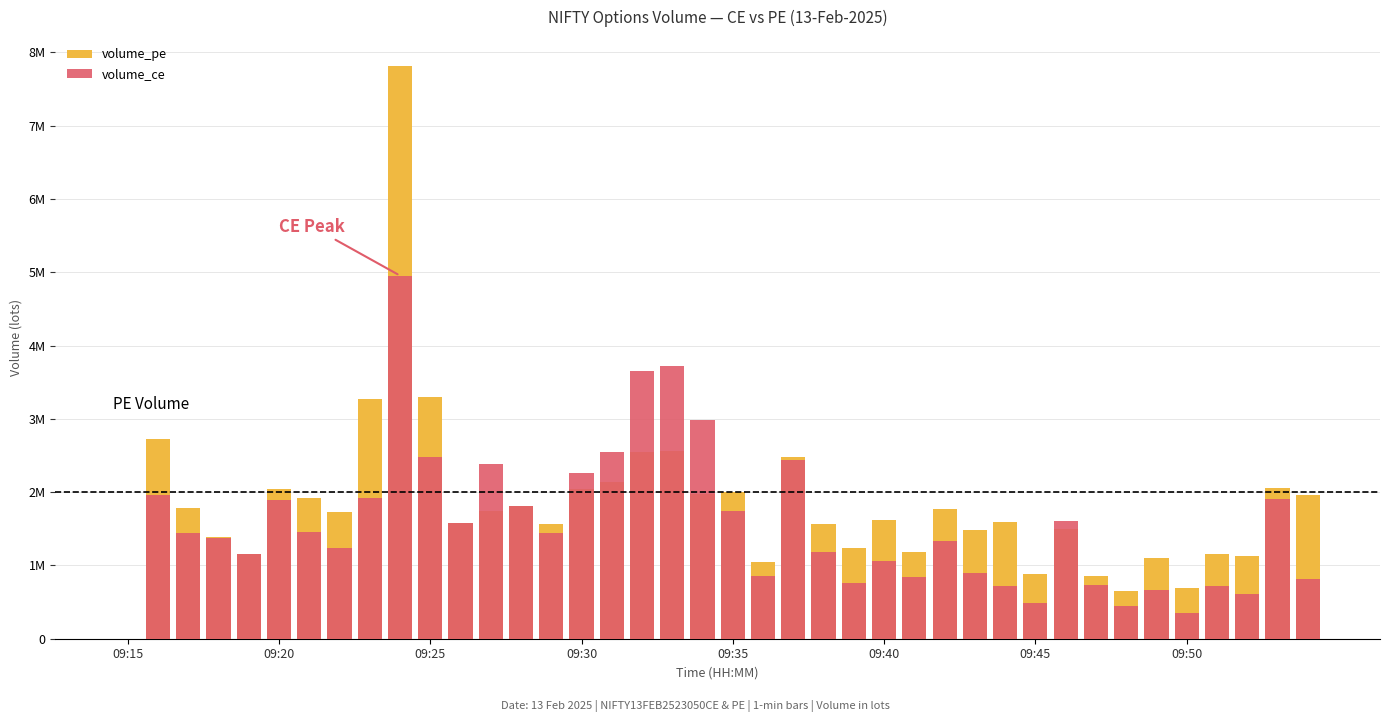

Which series has the largest range (max minus min)?

volume_pe